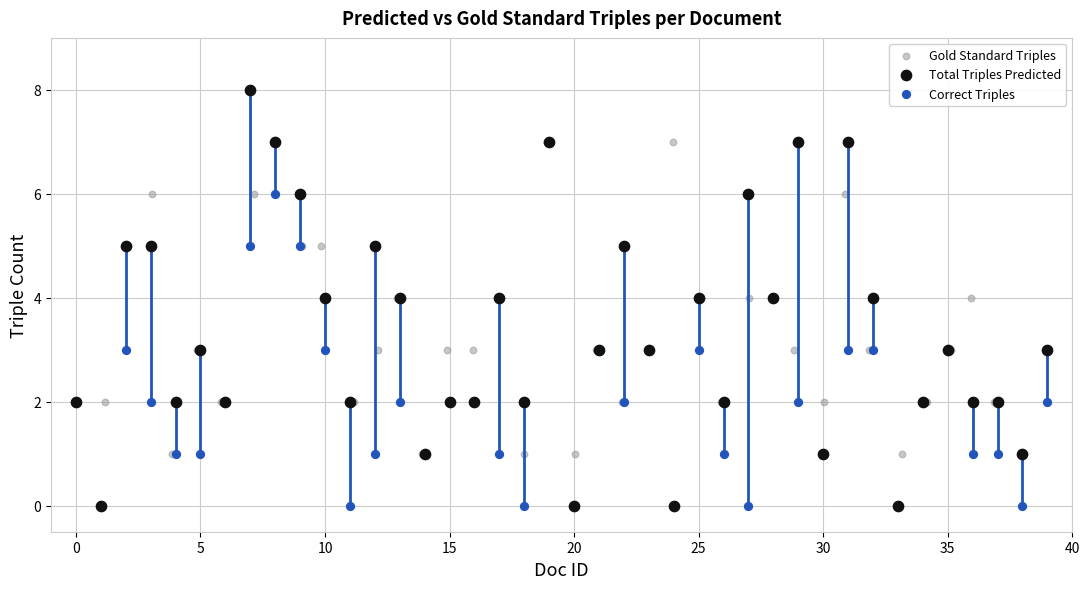

Which series reaches the maximum Y coordinate?

Total Triples Predicted